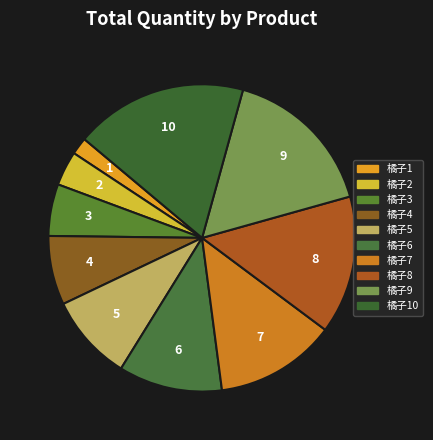

How many segments does this pie chart have?

10